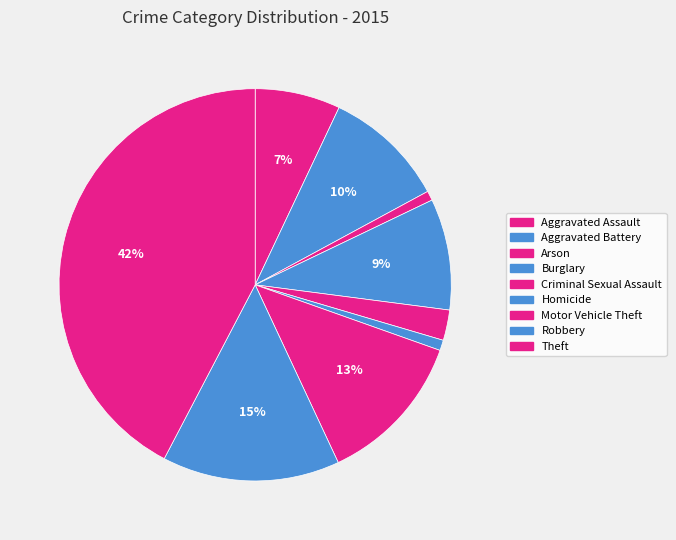

Rank the categories by value from highest to lowest.

Theft, Robbery, Motor Vehicle Theft, Aggravated Battery, Burglary, Aggravated Assault, Criminal Sexual Assault, Homicide, Arson